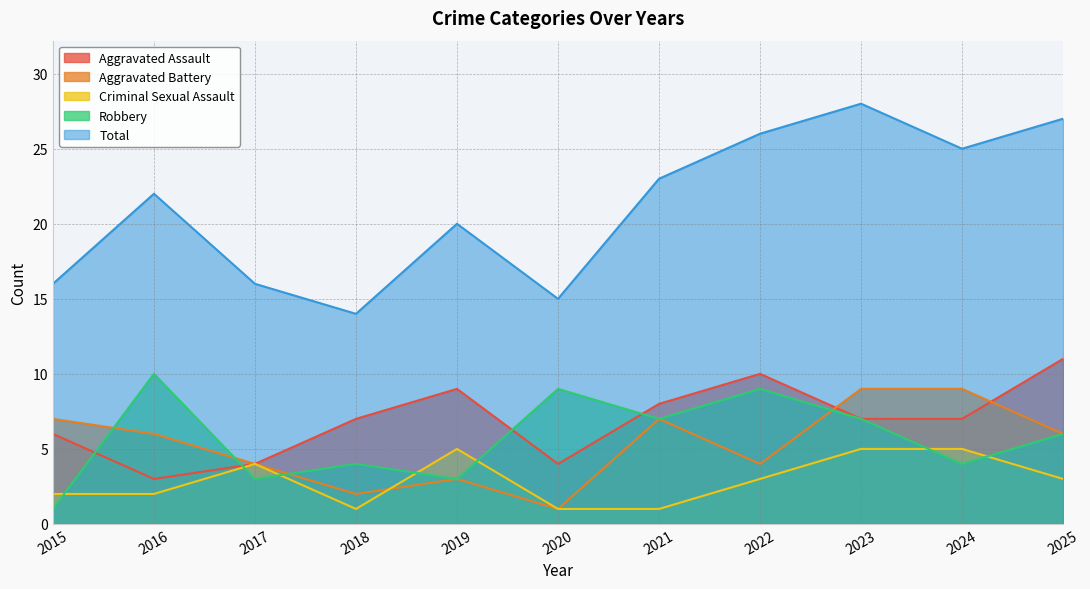

What is the sum of the Criminal Sexual Assault values at 2020 and 2025?

4